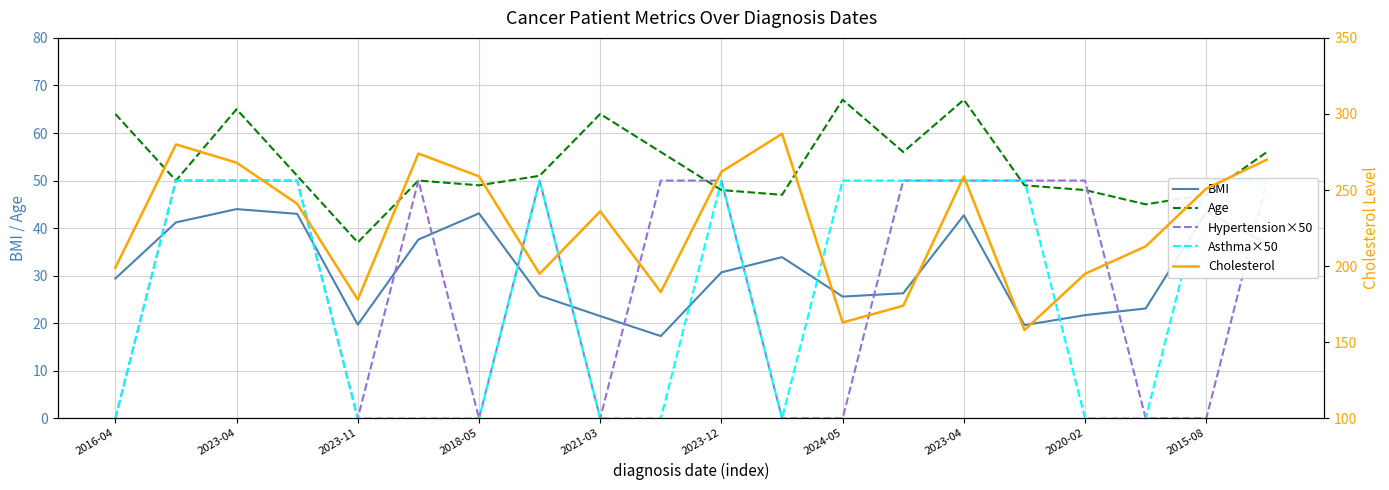

How many categories are shown in the chart?

20